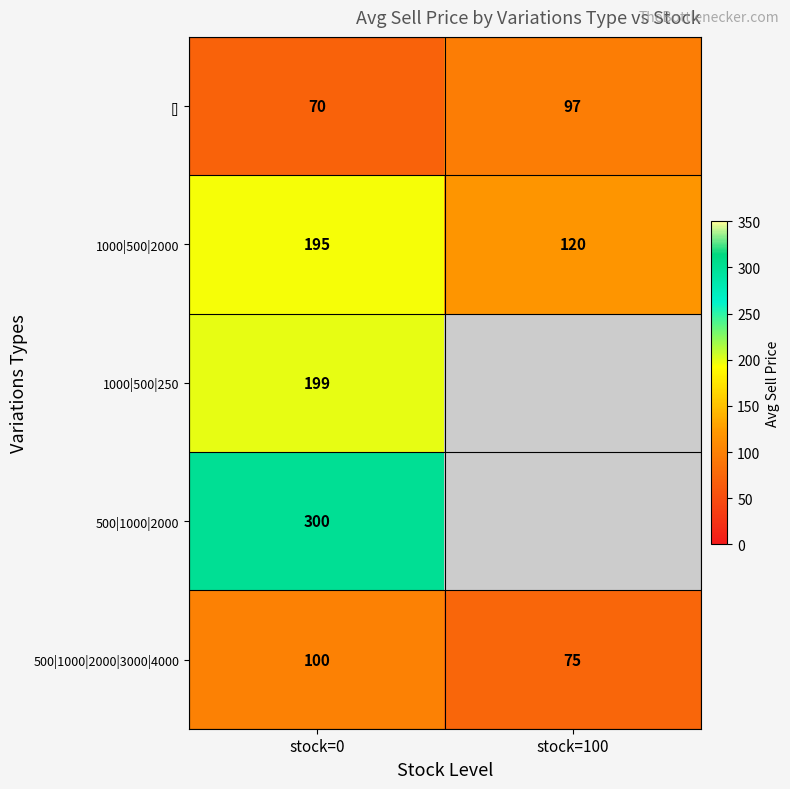

Is the value of [] at stock=0 greater than the value of 1000|500|250 at stock=0?

No